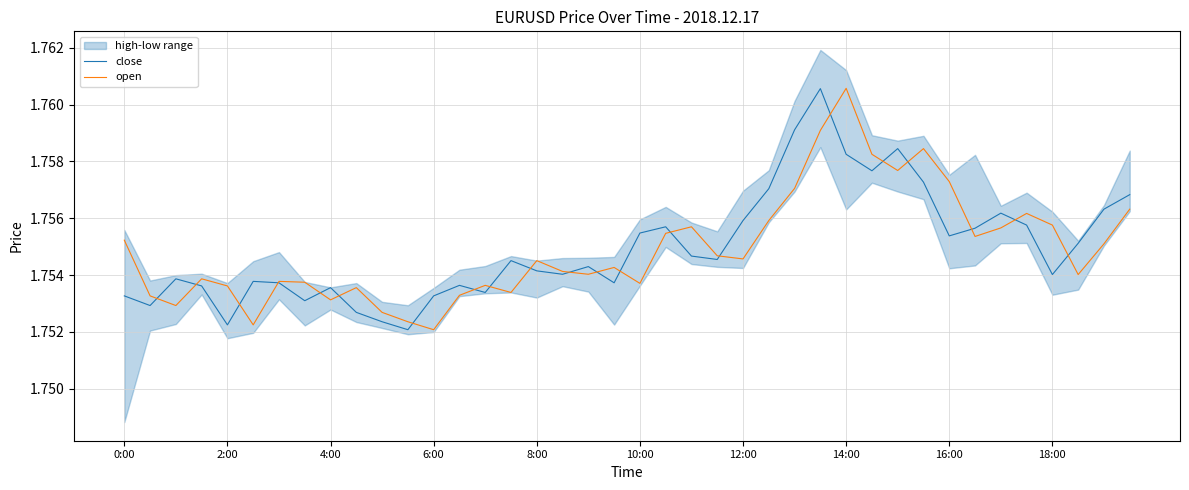

The close series shows 1.8 at 6:00. True or false?

True